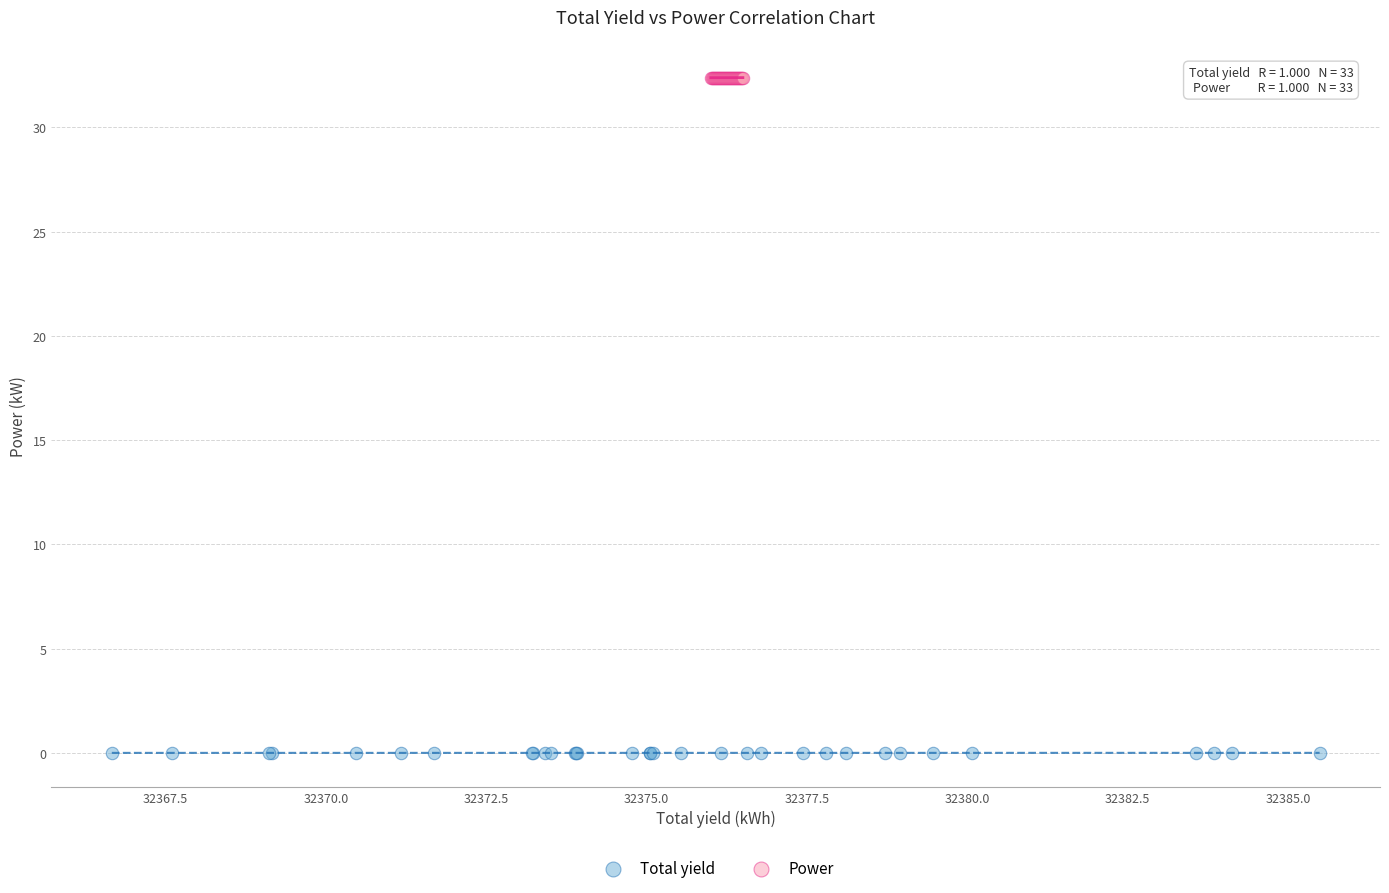

Which series reaches the minimum Y coordinate?

Total yield